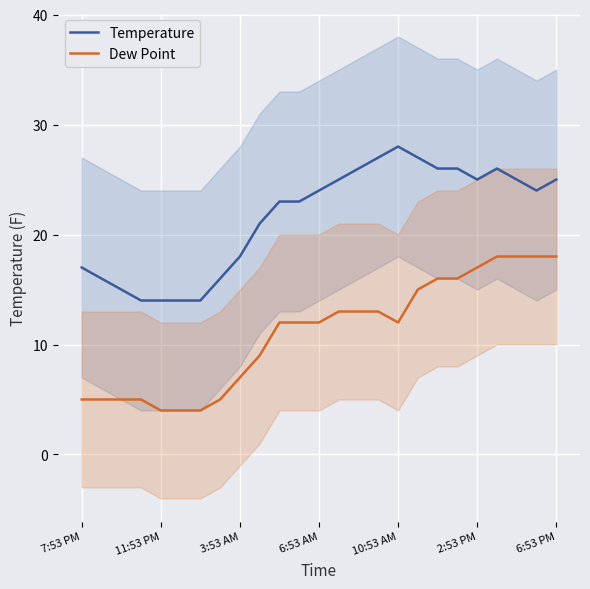

Rank the series by their average value, from lowest to highest.

Dew Point, Temperature